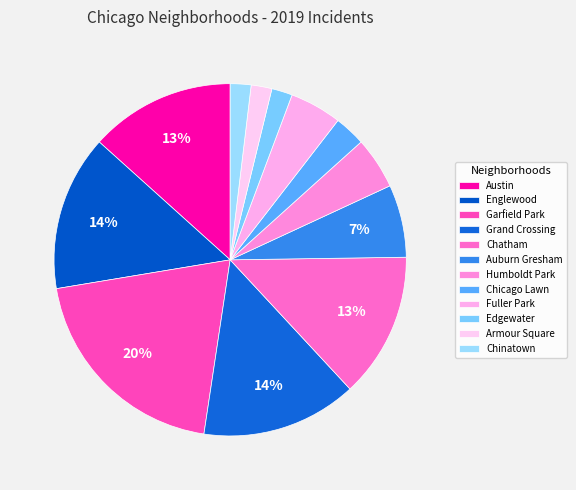

How many segments does this pie chart have?

12